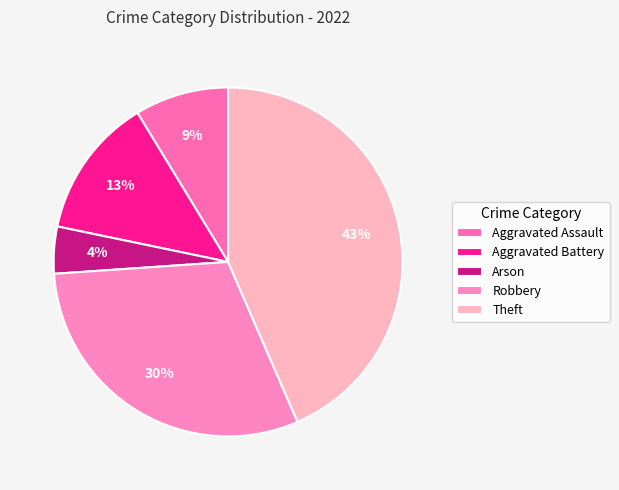

Is it true that Aggravated Assault is 2% of the pie?

False